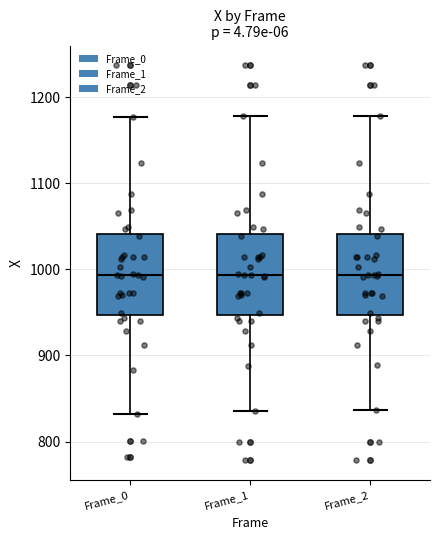

Reading left to right, read every box against the y-axis: the position of its median line, the range the box covers, and the ends of its whiskers. The values are not printed on the chart, so give them approximately, as read against the axis.

Frame_0: median 990, box 950 to 1040, whiskers 830 to 1180
Frame_1: median 990, box 950 to 1040, whiskers 840 to 1180
Frame_2: median 990, box 950 to 1040, whiskers 840 to 1180